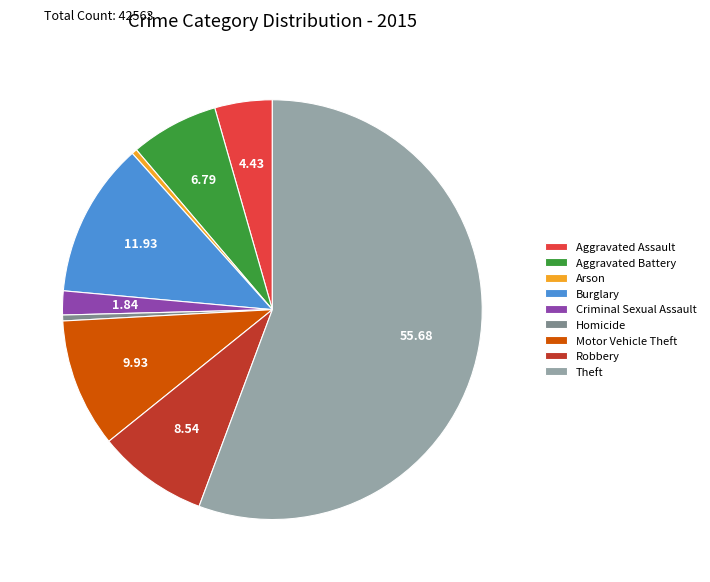

Is there any slice that represents more than half of the pie?

Yes